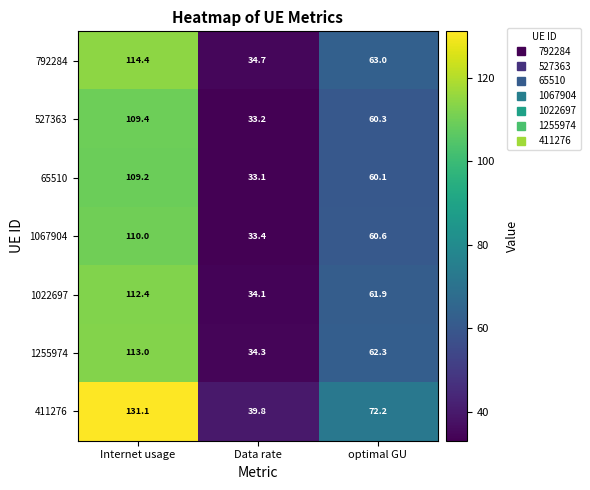

What is the smallest value displayed?

33.1